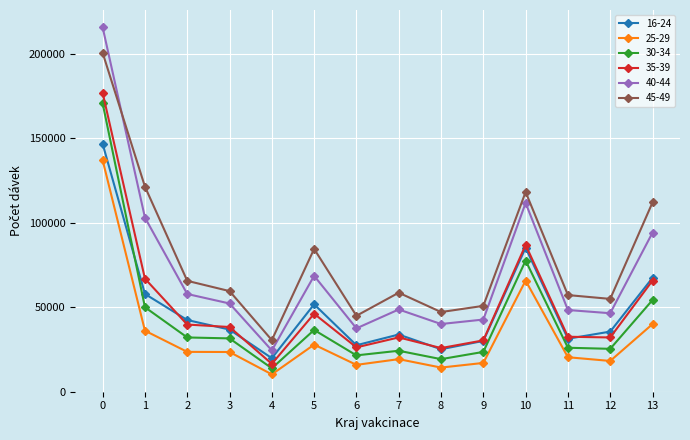

True or false: 45-49 and 35-39 cross at least once.

False